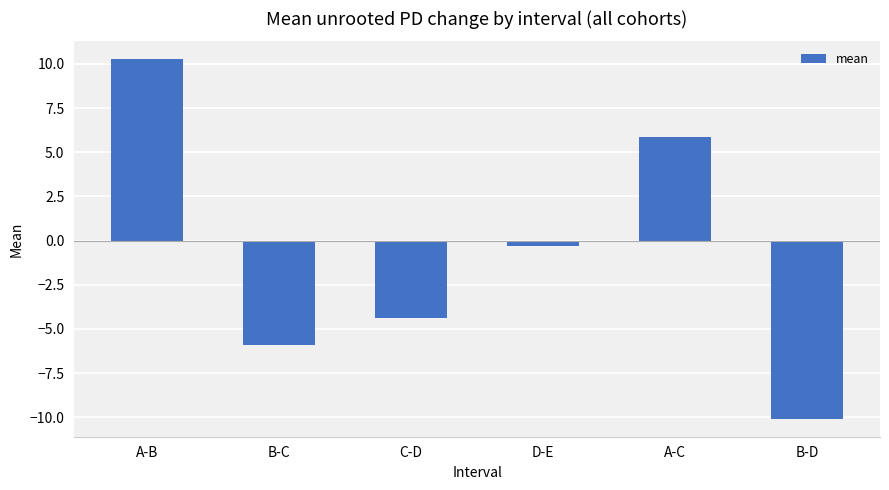

How many distinct data groups are displayed?

1